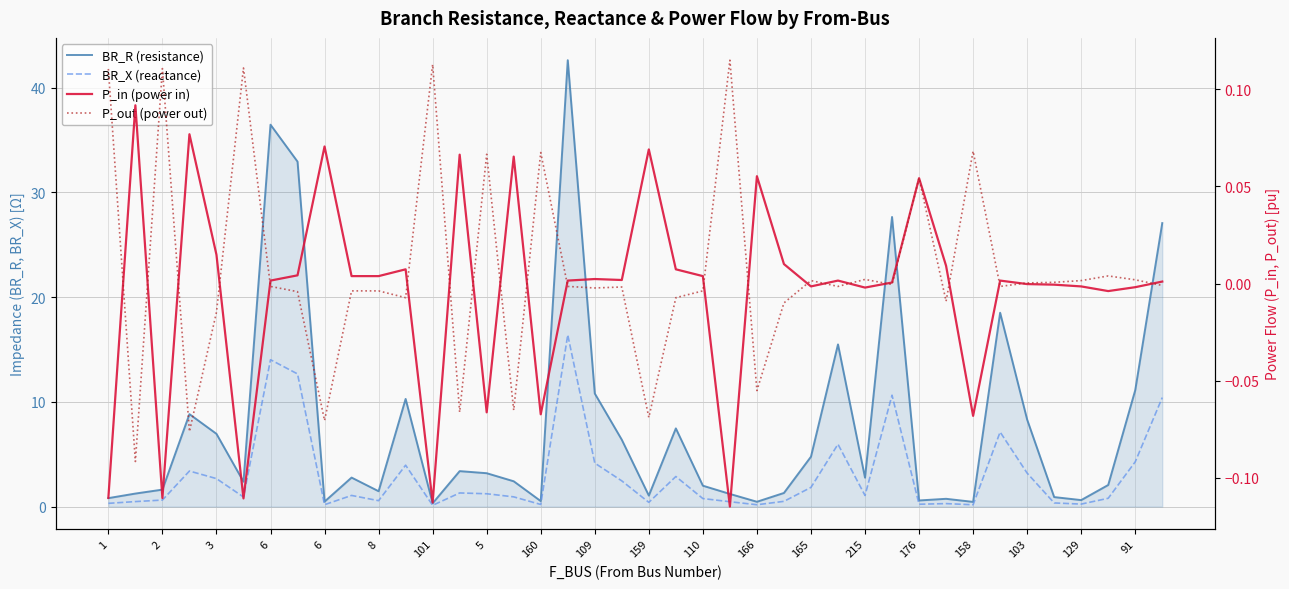

How many lines are shown in the chart?

4